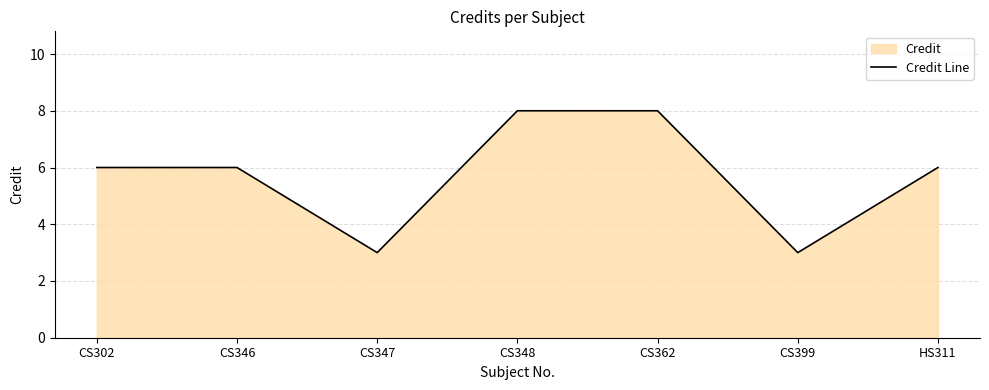

Does the chart have visible grid lines?

Yes